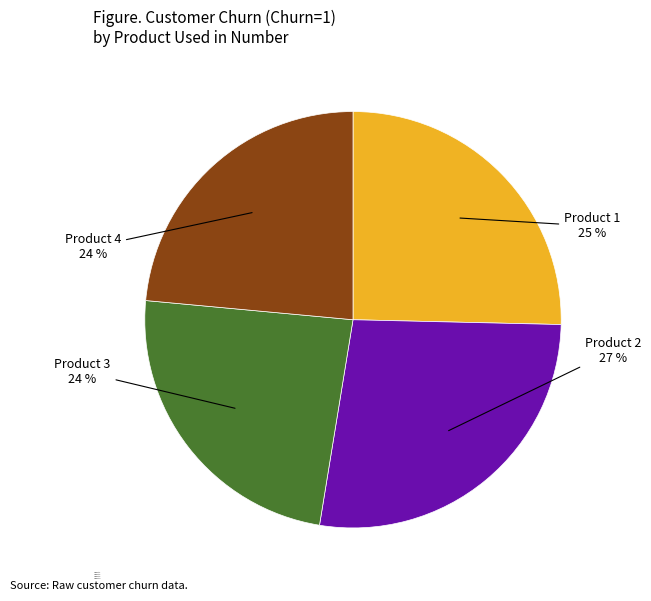

To the nearest percent, what is the average slice percentage?

25%